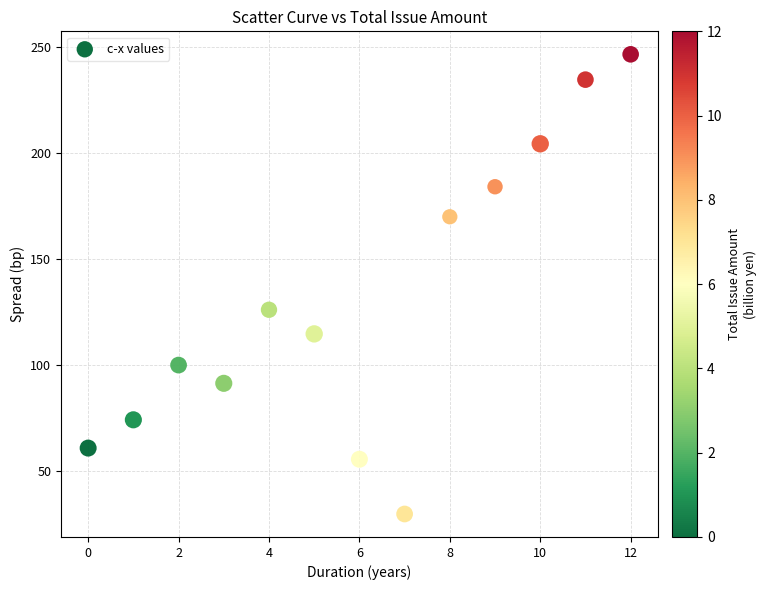

What Y value in the scatter plot is closest to 138?

126.1